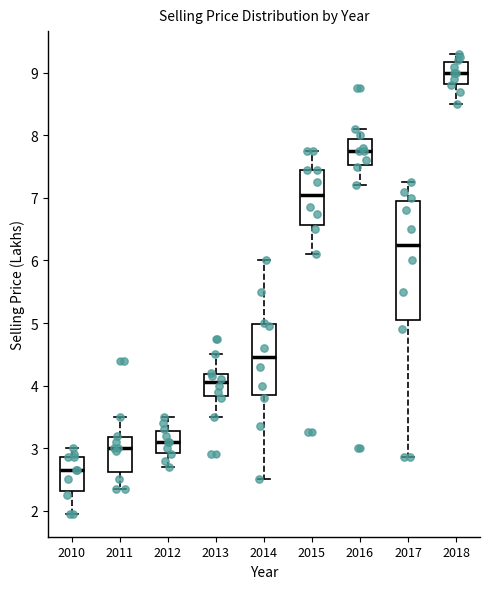

Which box is the tallest, from its lower edge to its upper edge?

2017